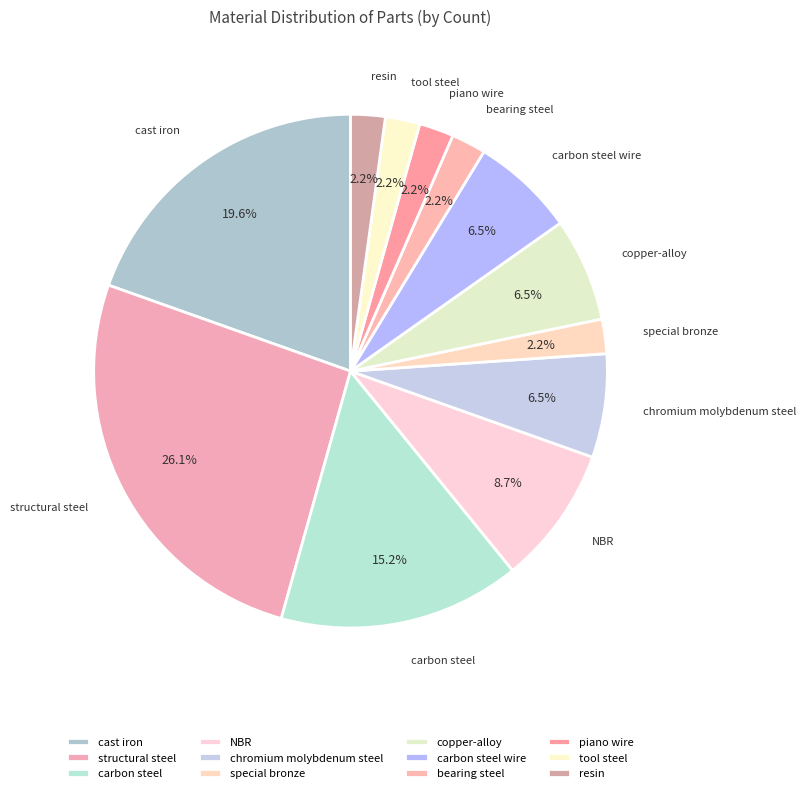

Is it true that carbon steel is 15% of the pie?

True